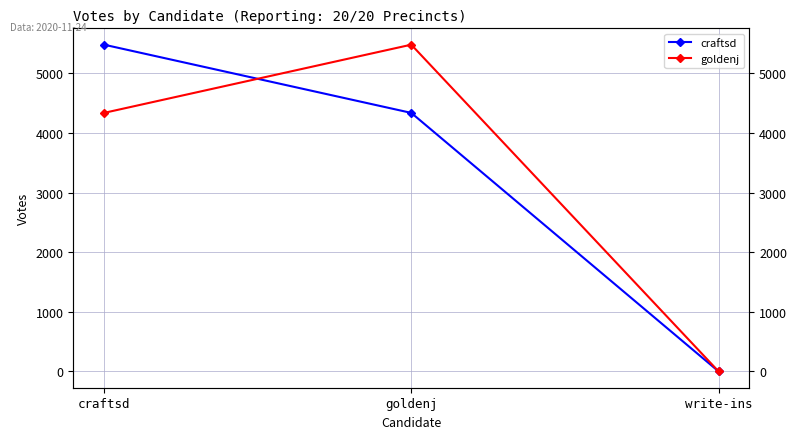

Which category has the lowest value in the goldenj series?

write-ins